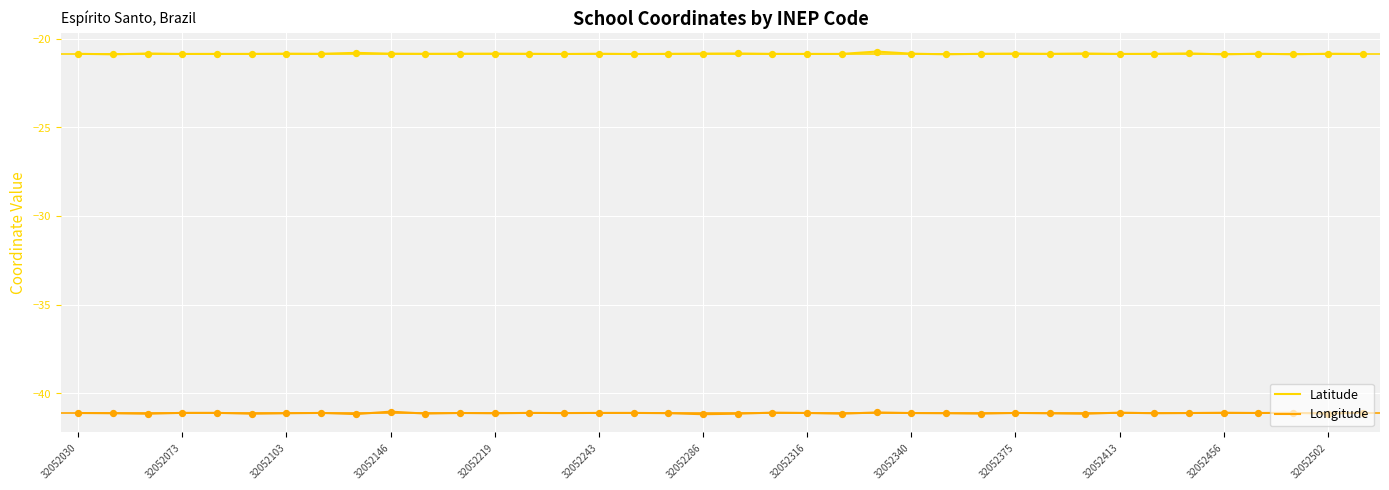

Which series has the largest total across all categories?

Latitude